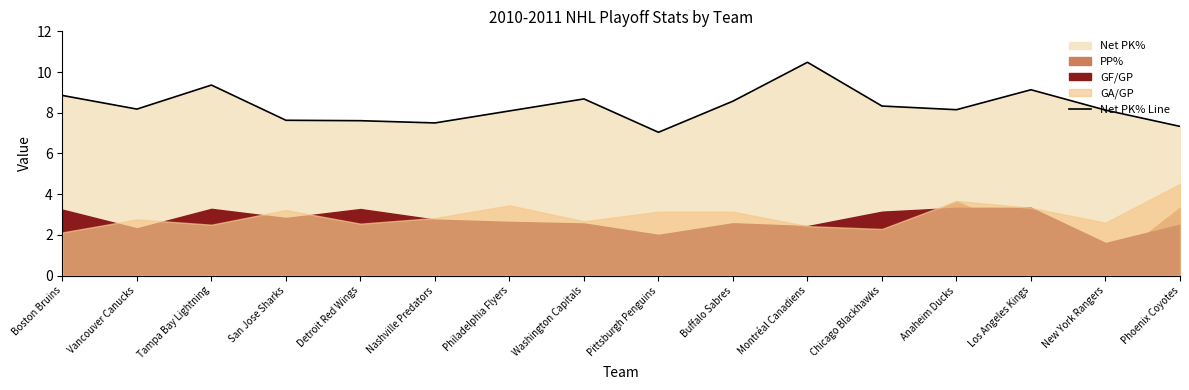

Between San Jose Sharks and Detroit Red Wings, which is larger?

San Jose Sharks